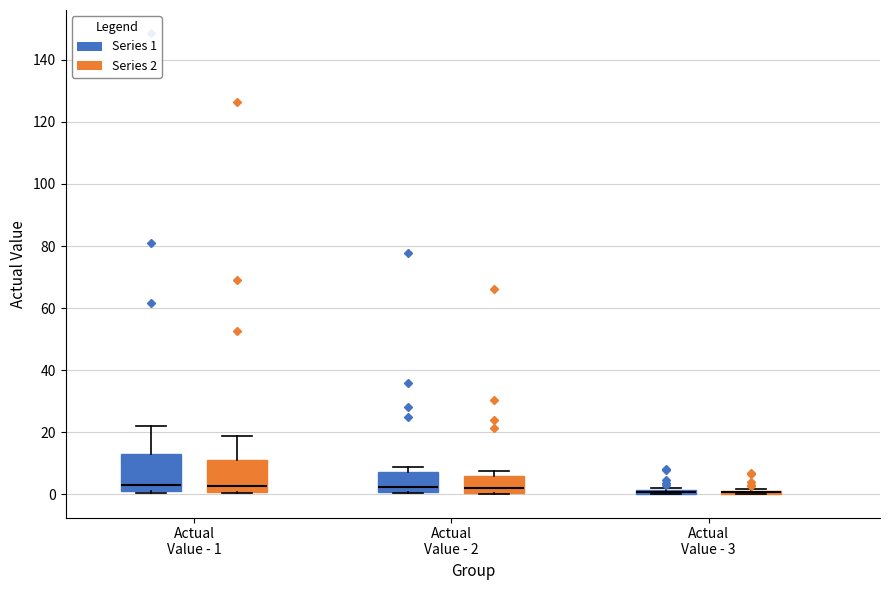

Where does the median line of the box for Actual Value - 1 (Series 1) sit on the y-axis? The values are not printed on the chart, so give them approximately, as read against the axis.

4